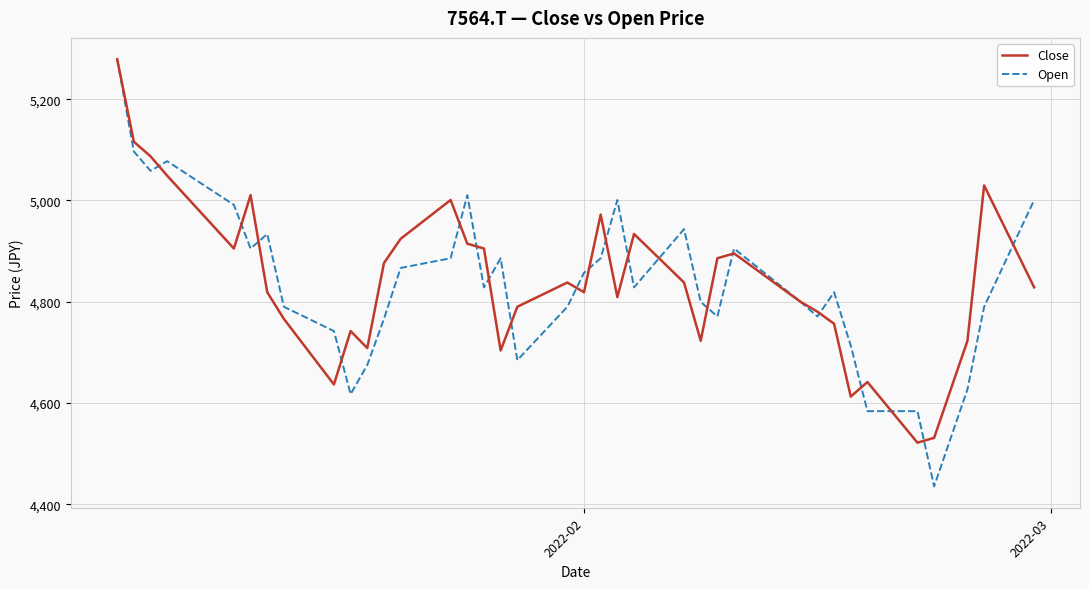

What is the difference between the maximum and minimum values in the Close series?

756.8